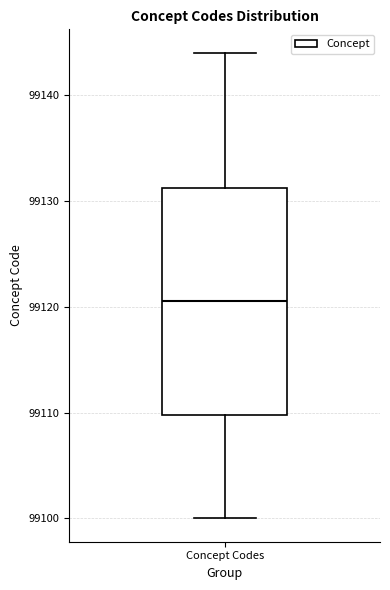

Where does the lower whisker of the box for Concept Codes end on the y-axis? The values are not printed on the chart, so give them approximately, as read against the axis.

99100